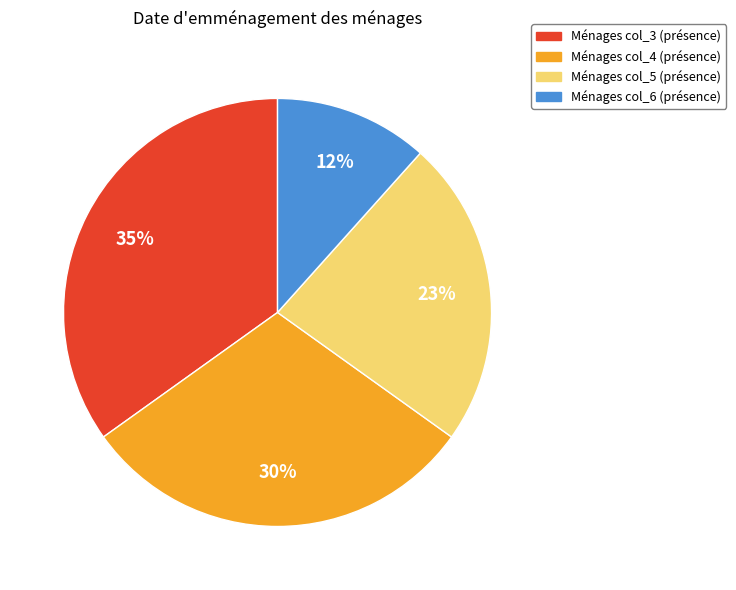

Does any single category account for the majority?

No